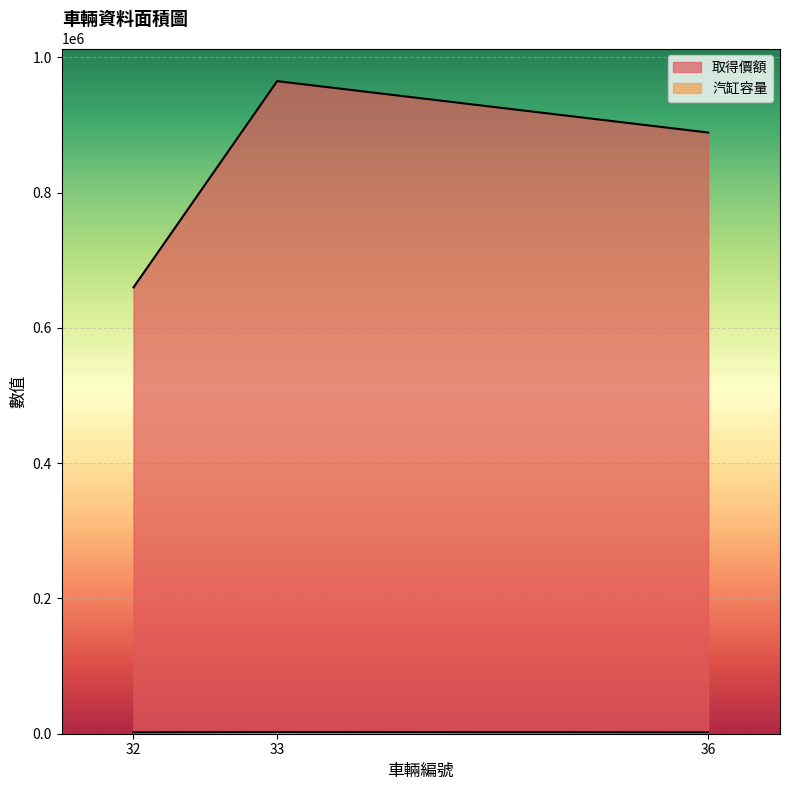

At which category is the sum across all series the highest?

33